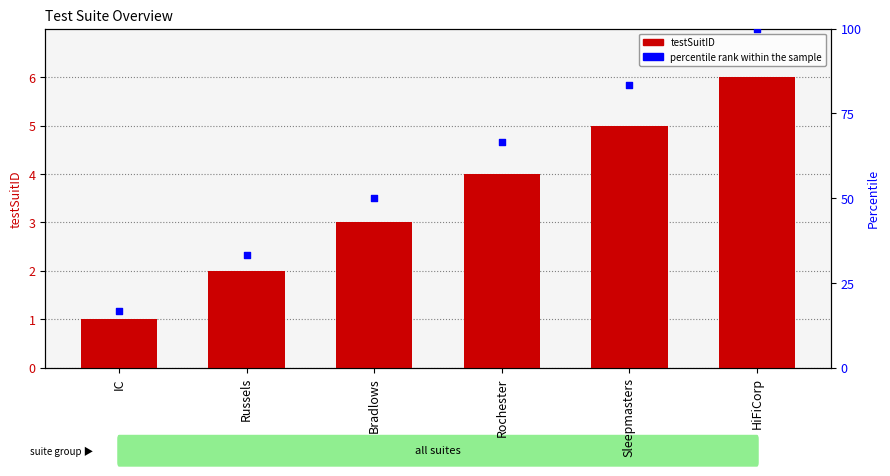

Is the value of testSuitID at Bradlows greater than the value of percentile rank within the sample at Bradlows?

No